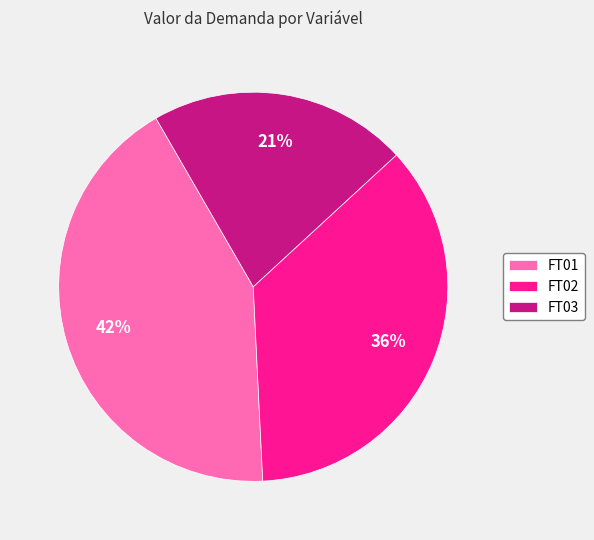

True or false: FT03 accounts for 30% of the total.

False